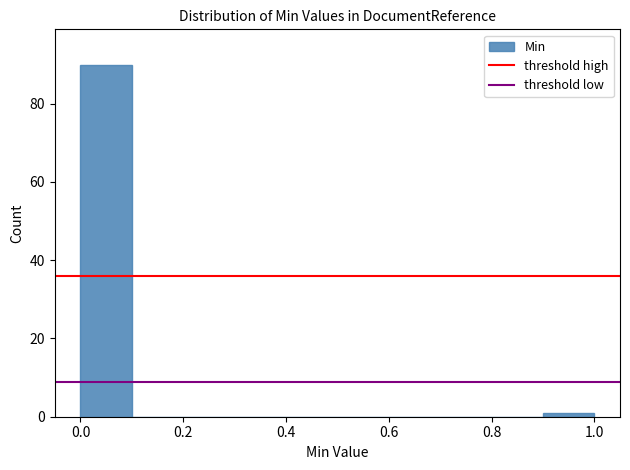

Reading left to right, transcribe this chart: for each bar, give the range it covers on the x-axis and its height. The values are not printed on the chart, so give them approximately, as read against the axis.

0.0 to 0.1: 90
0.1 to 0.2: 0
0.2 to 0.3: 0
0.3 to 0.4: 0
0.4 to 0.5: 0
0.5 to 0.6: 0
0.6 to 0.7: 0
0.7 to 0.8: 0
0.8 to 0.9: 0
0.9 to 1.0: under 2